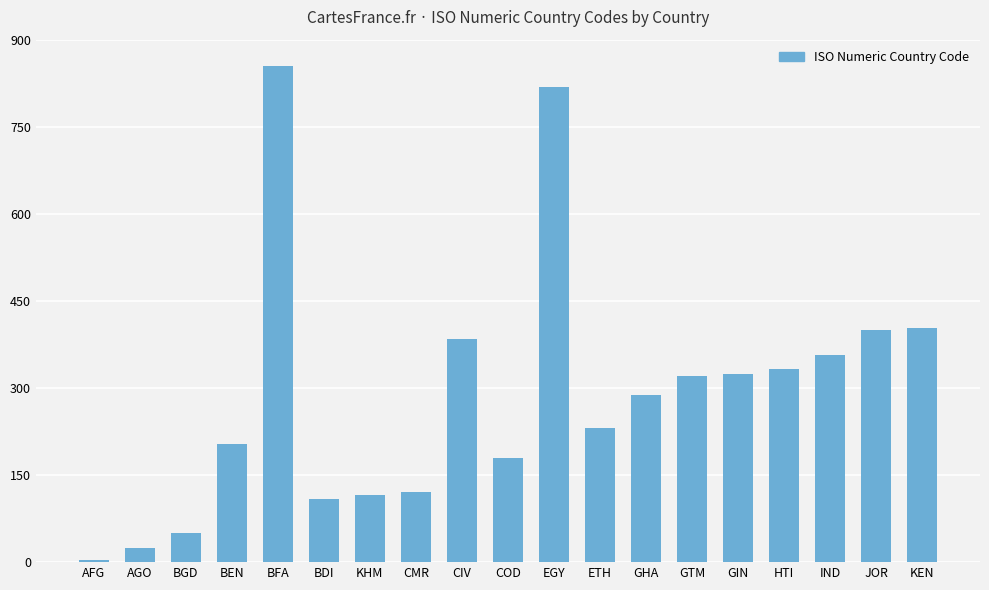

Is it true that the value at BFA is 854?

True